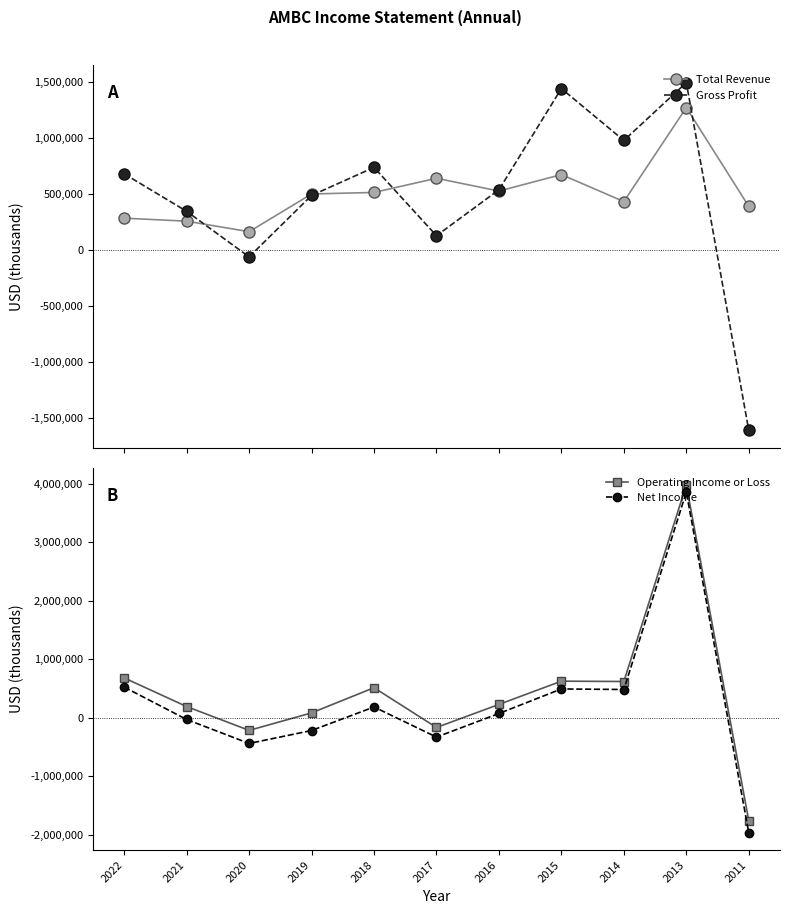

At how many categories does at least one series exceed -1373204?

11